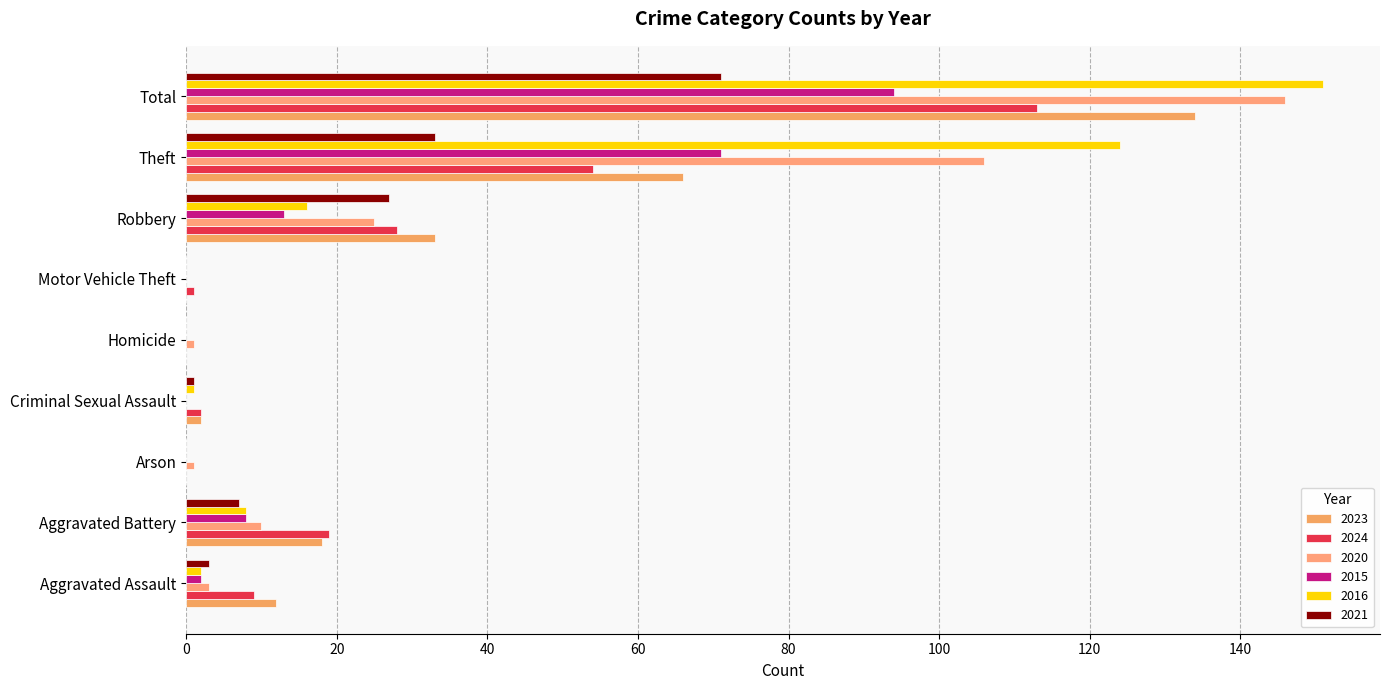

How many categories are shown in the chart?

9